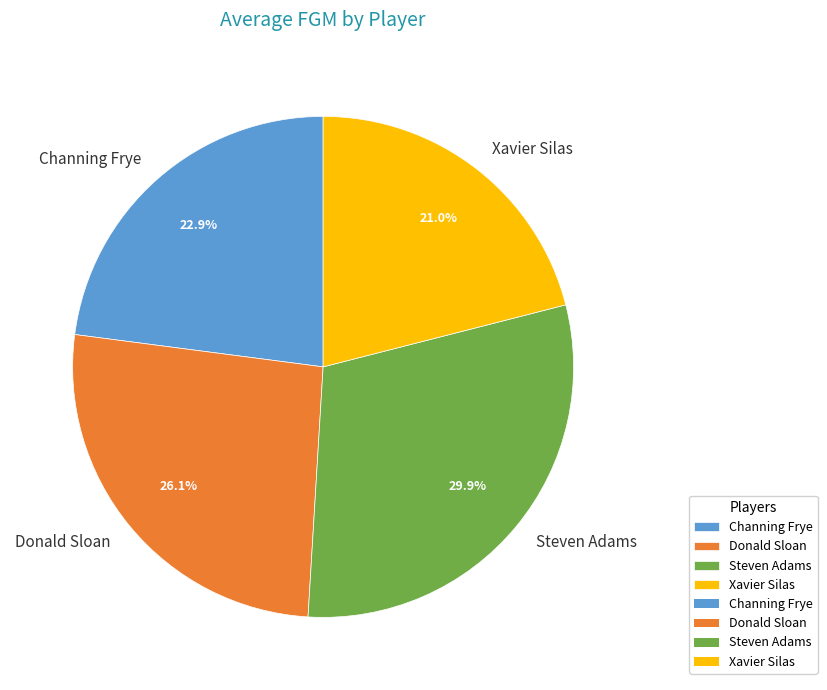

Is it true that Xavier Silas is 14% of the pie?

False